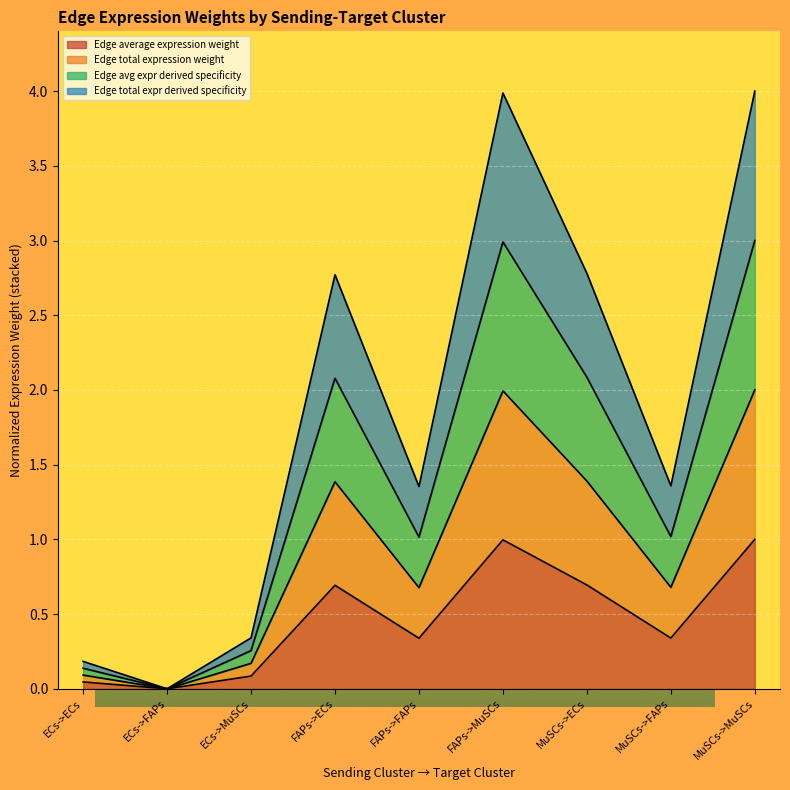

The value of Edge total expr derived specificity at FAPs->ECs is 1.0. True or false?

False